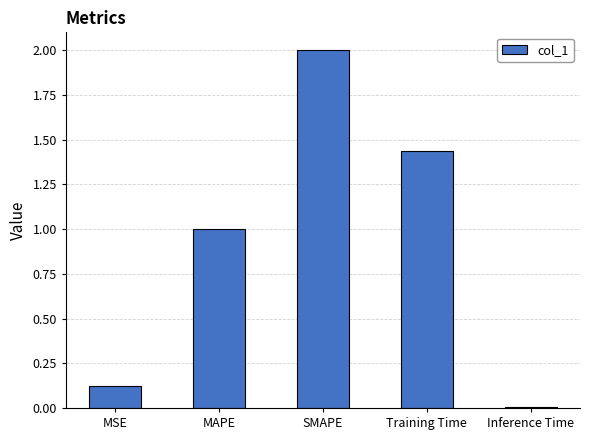

List the labels in order of value, largest first.

SMAPE, Training Time, MAPE, MSE, Inference Time